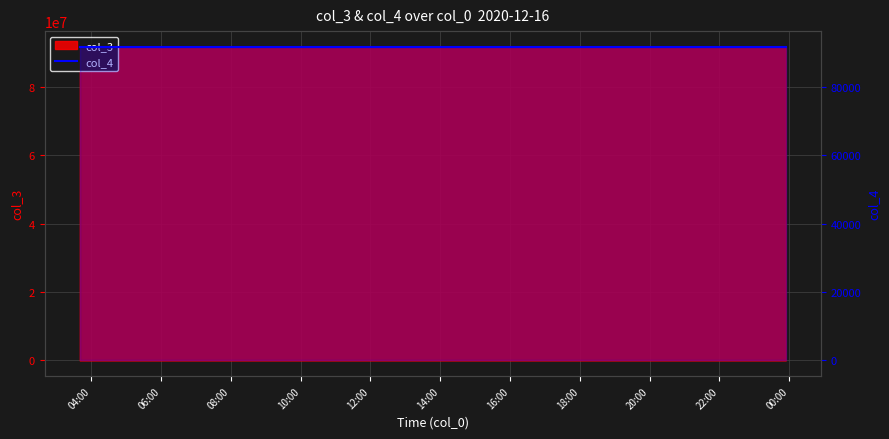

What is the label of the 1st point from the left?

2020-12-16 03:40:29